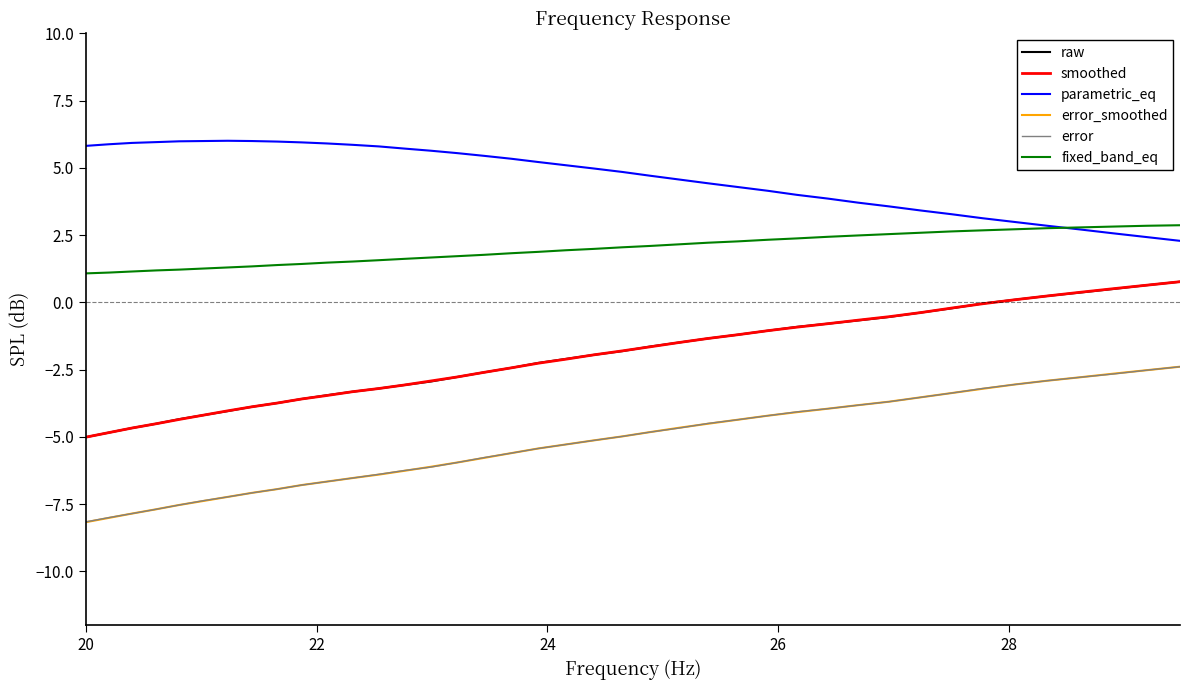

What is the greatest value displayed?

6.0